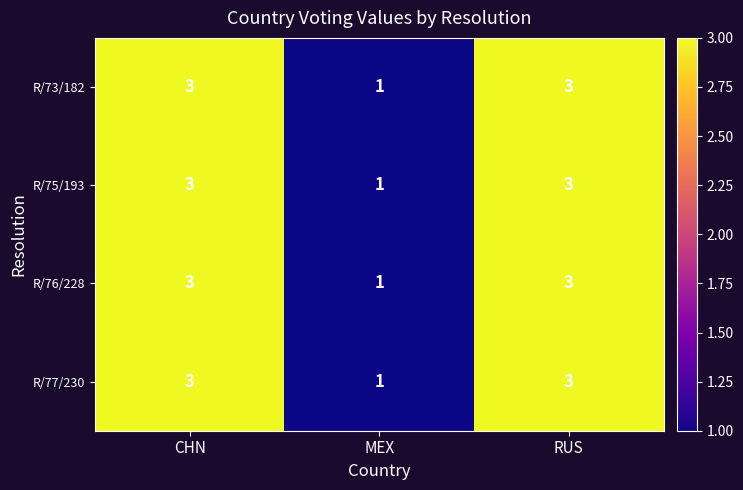

At which label does R/73/182 reach its minimum?

MEX